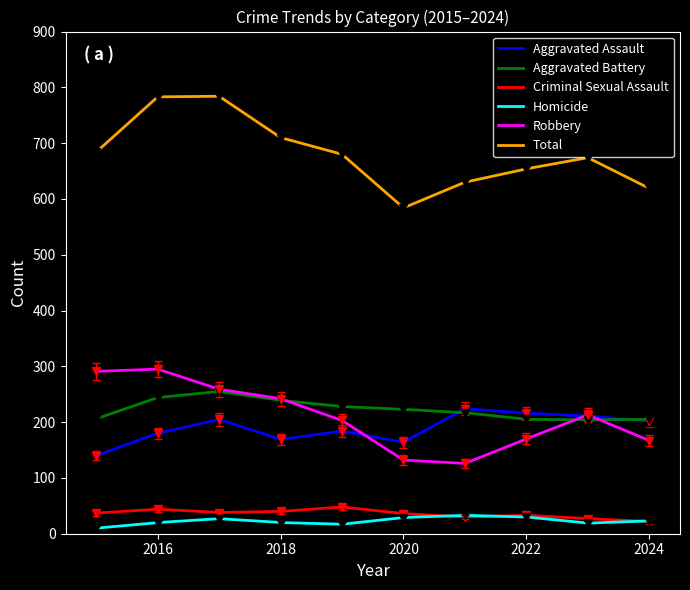

What is the spread (max minus min) of values at 2020?

555.0